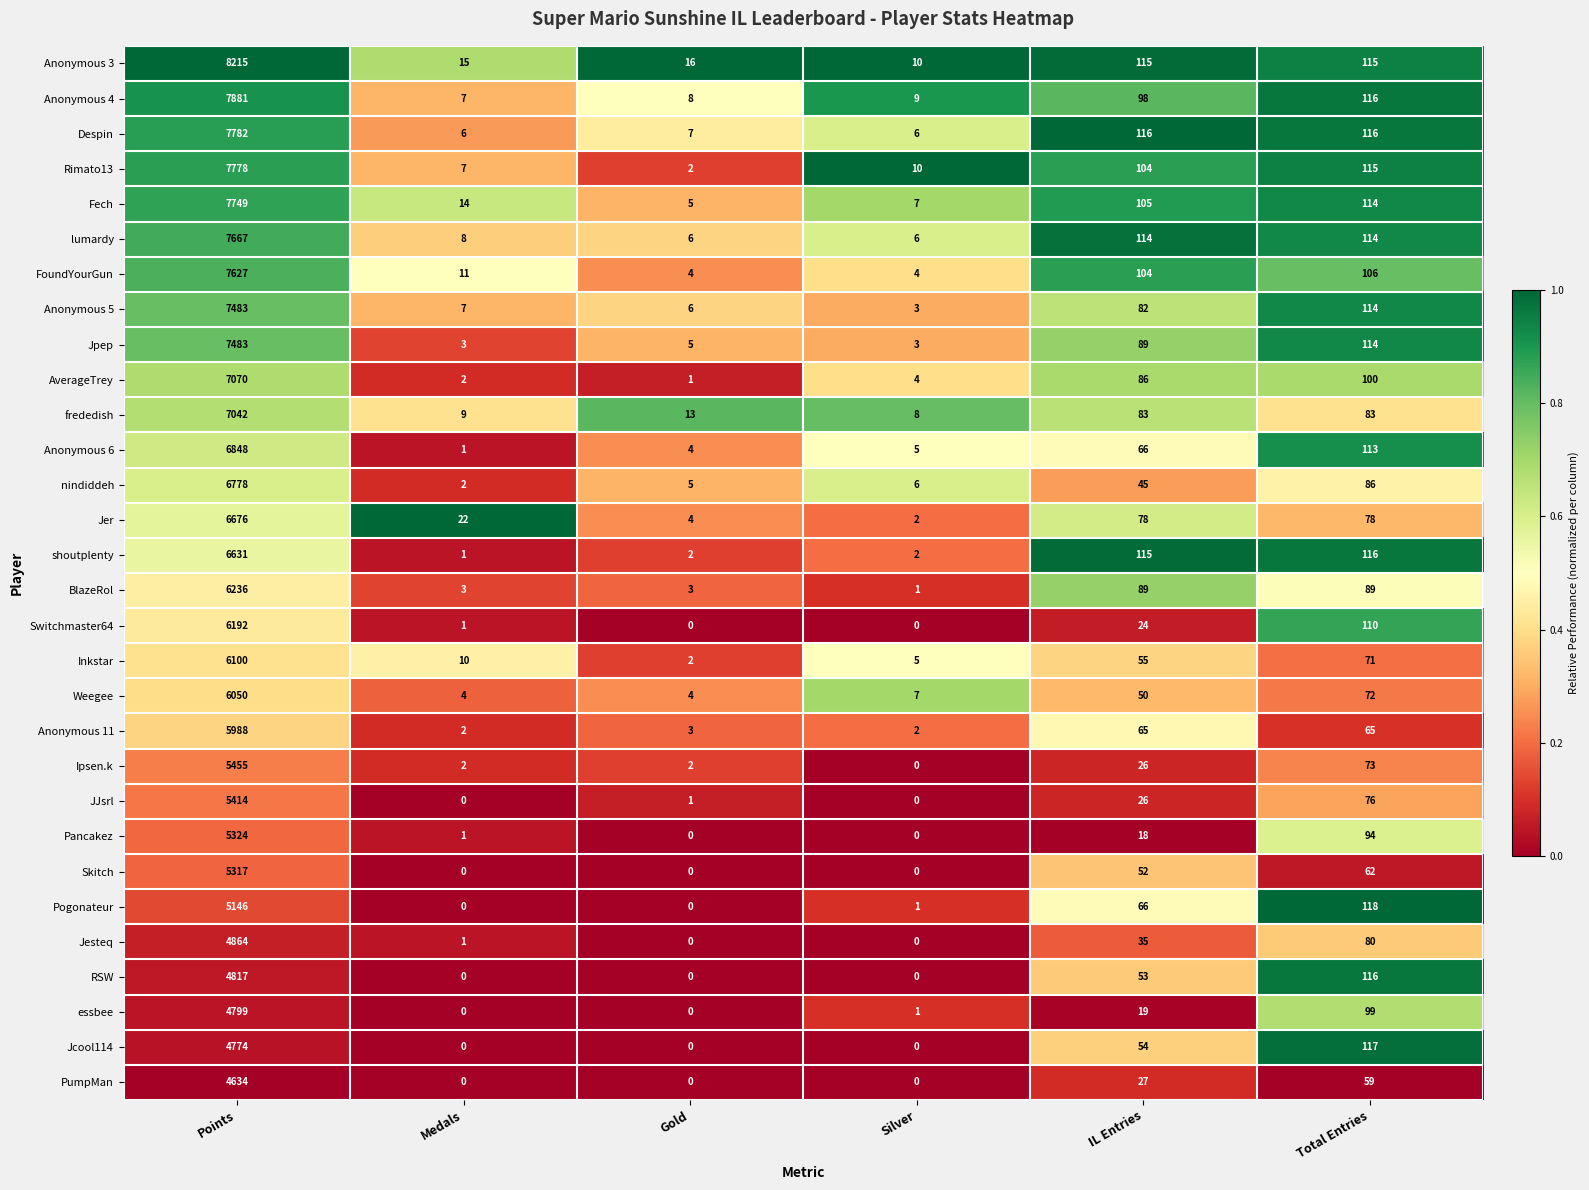

What is the total value across all series at Total Entries?

2901